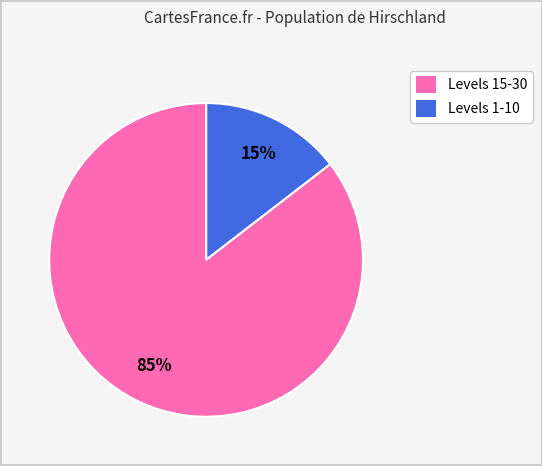

Does any single category account for the majority?

Yes